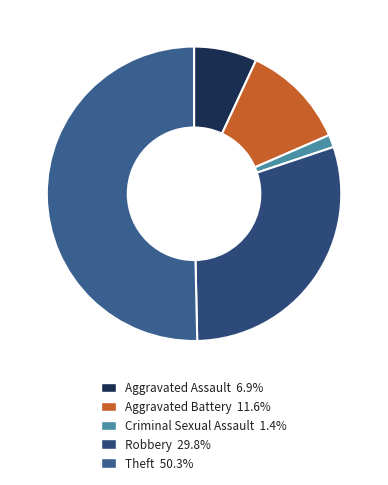

What is the total percentage of Aggravated Assault and Robbery?

36.7%